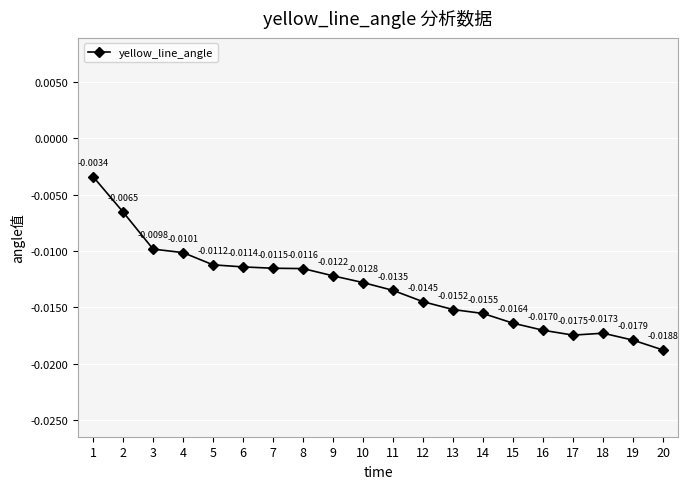

Is this an area chart (filled region under the line)?

No